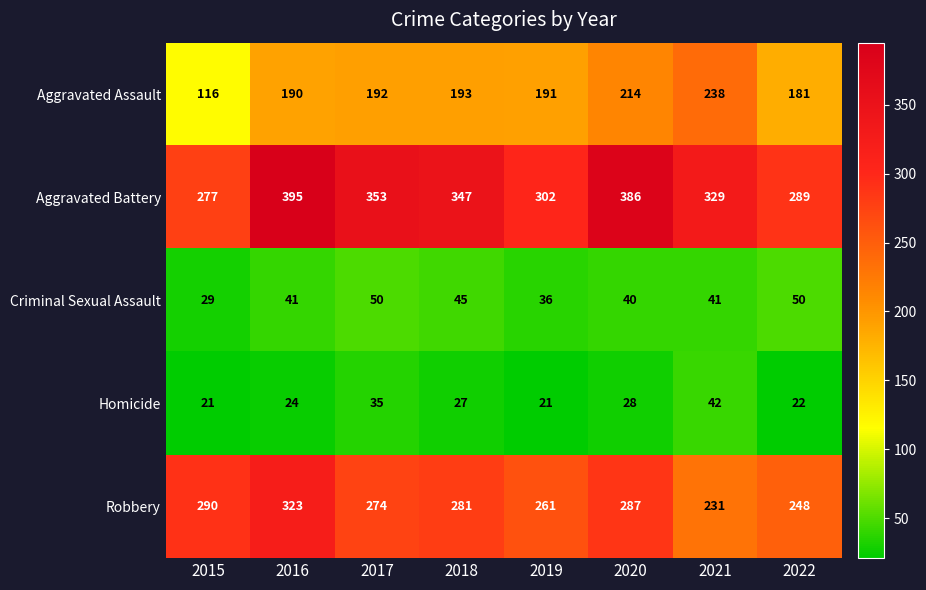

What is the smallest value displayed?

21